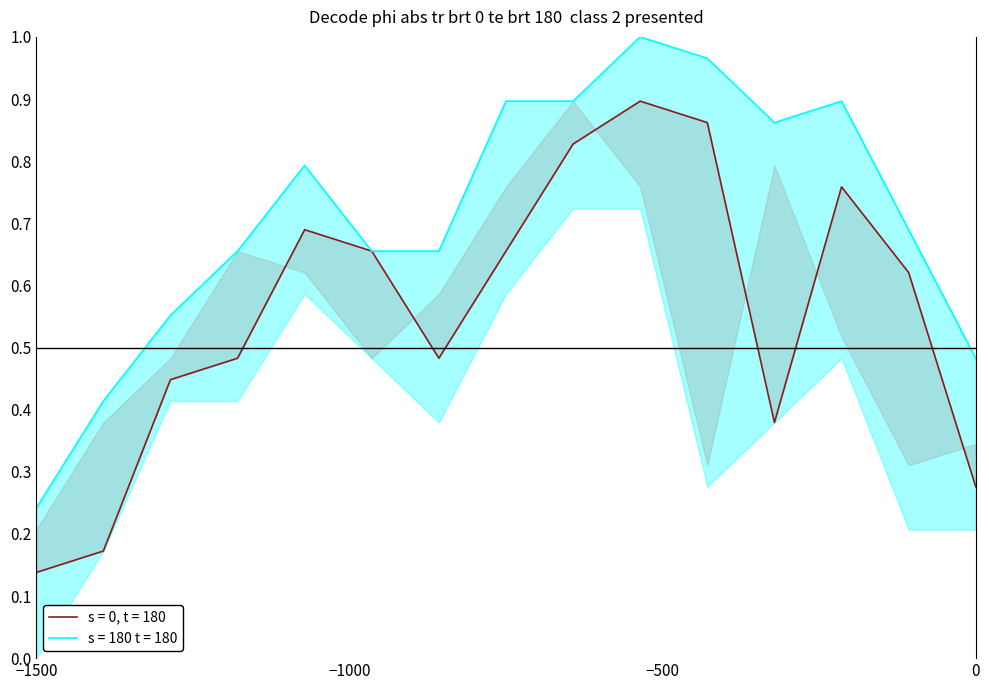

What is the smallest value displayed?

0.1